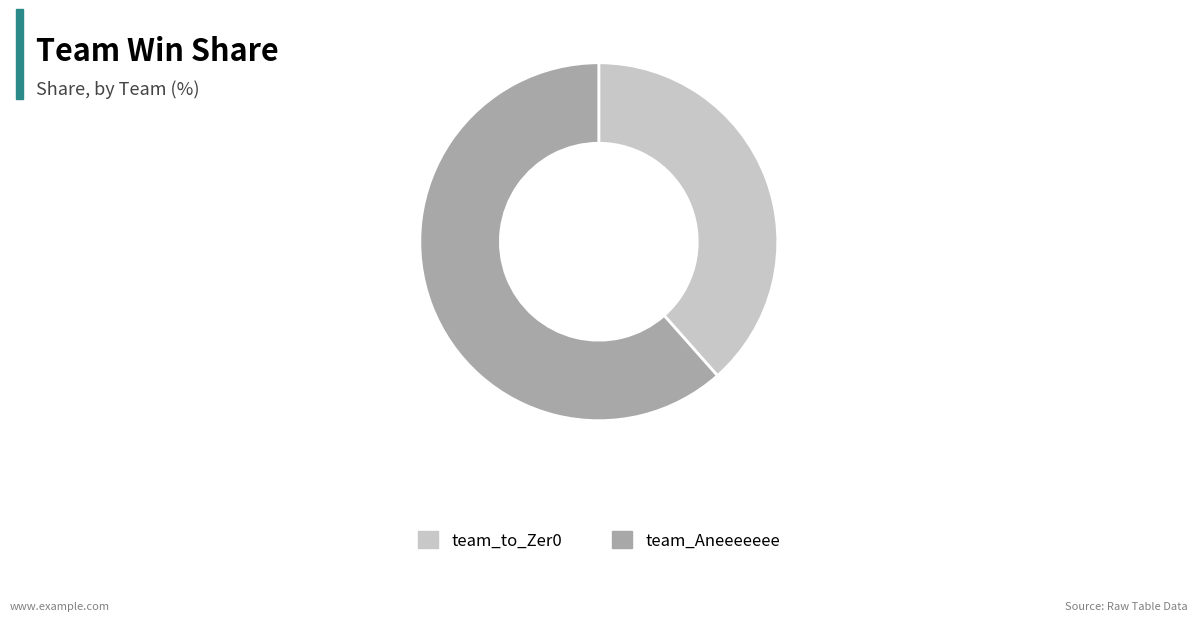

Between team_to_Zer0 and team_Aneeeeeee, which is larger?

team_Aneeeeeee